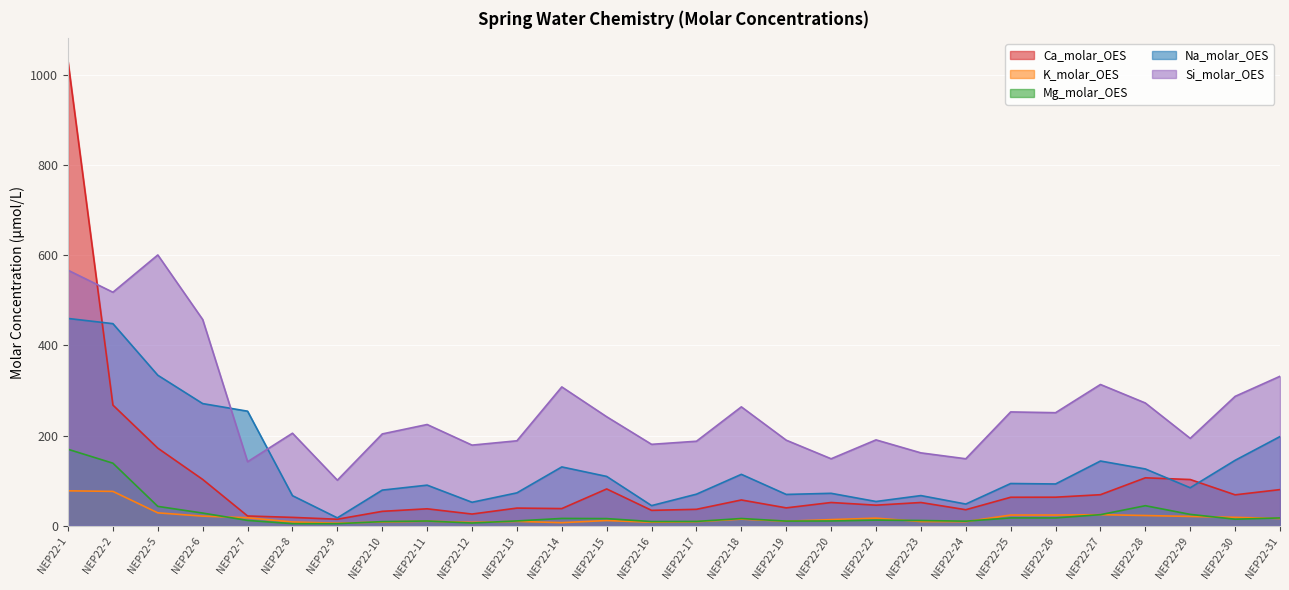

Which has a higher value, NEP22-2 or NEP22-23?

NEP22-2